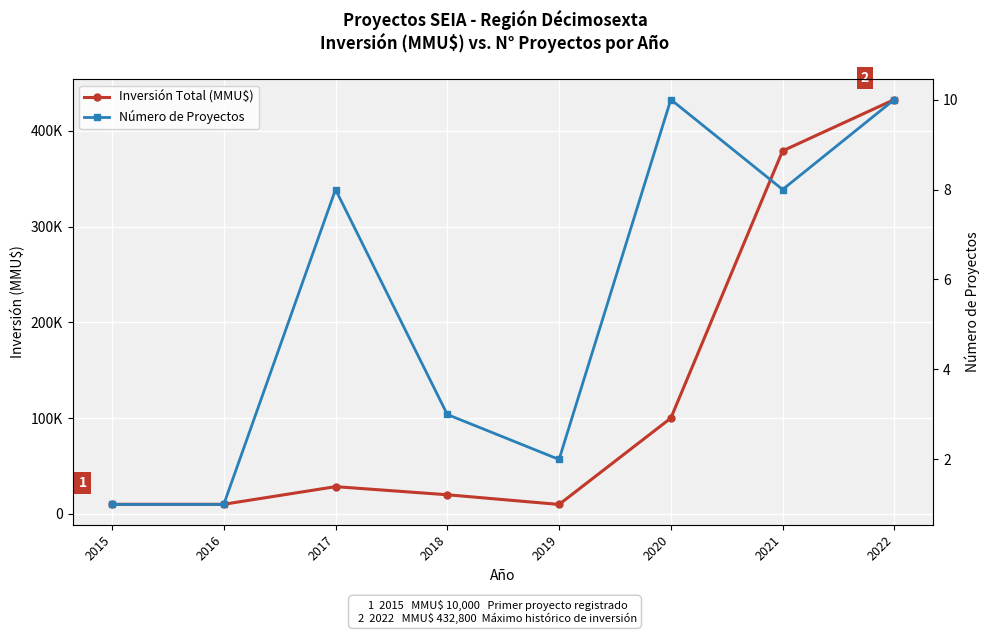

Which label corresponds to the largest value in the chart?

2022